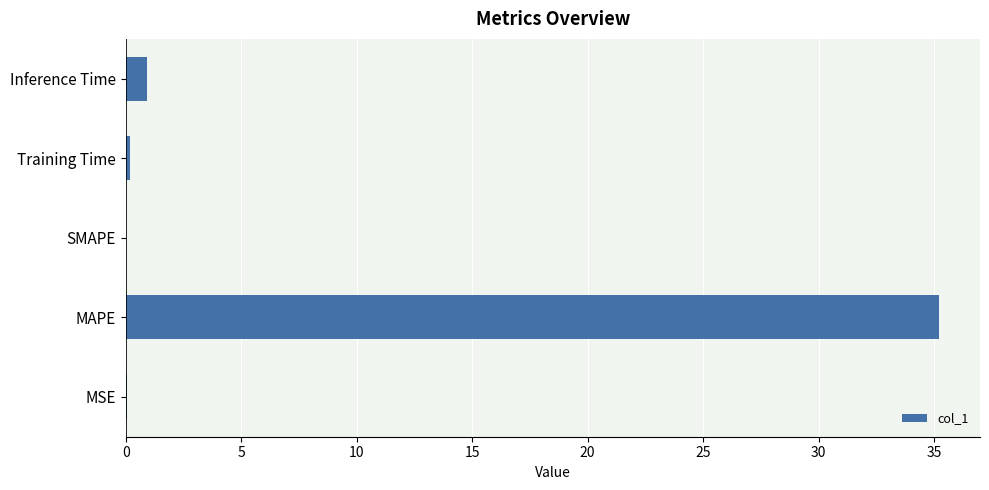

At which label is the value closest to 17?

Inference Time